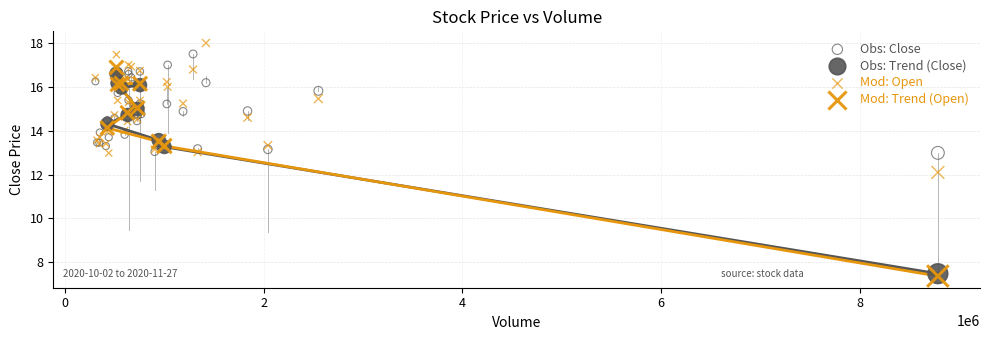

Which series has the widest spread of Y values?

Mod: Trend (Open)